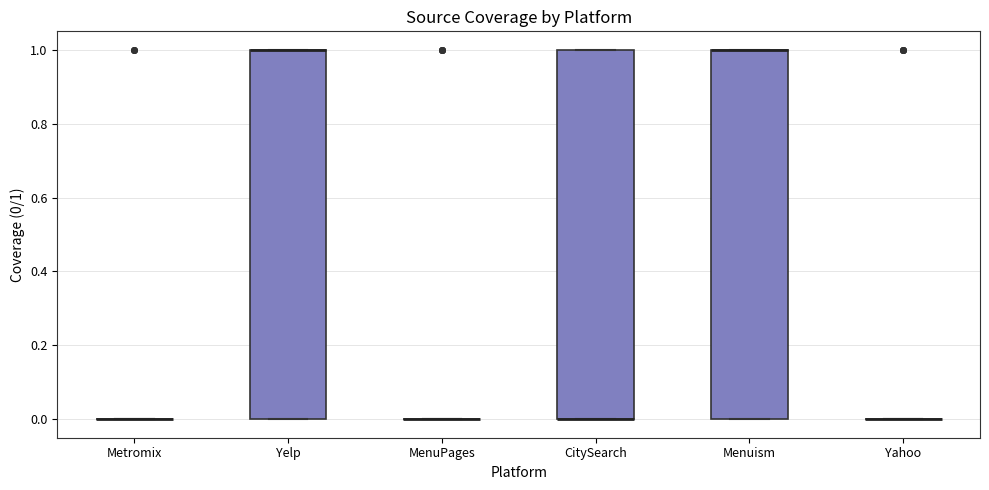

Reading left to right, transcribe this box plot: for each box, give where its median line is, the range the box spans, and where its two whiskers end, as read against the y-axis. The values are not printed on the chart, so give them approximately, as read against the axis.

Metromix: box collapsed to a line at 0, whiskers 0 to 0
Yelp: median 1 (drawn on the box's upper edge), box 0 to 1, whiskers 0 to 1
MenuPages: box collapsed to a line at 0, whiskers 0 to 0
CitySearch: median 0 (drawn on the box's lower edge), box 0 to 1, whiskers 0 to 1
Menuism: median 1 (drawn on the box's upper edge), box 0 to 1, whiskers 0 to 1
Yahoo: box collapsed to a line at 0, whiskers 0 to 0